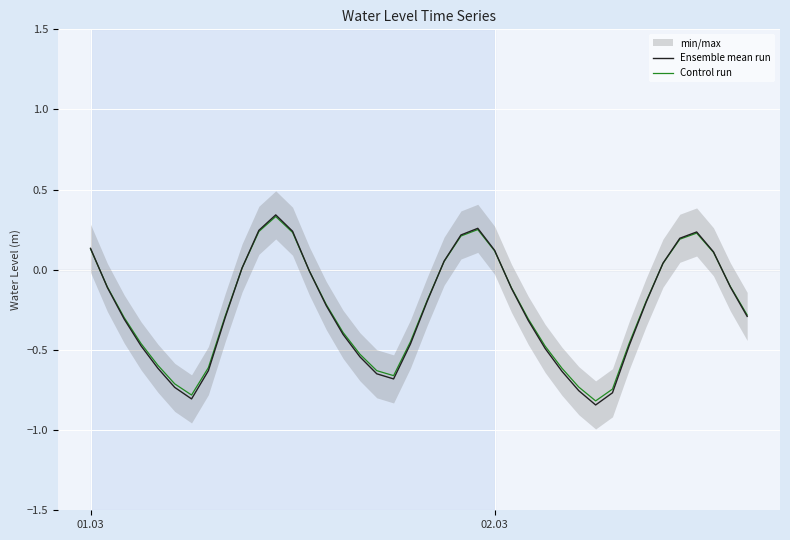

How many interior local valleys does the Ensemble mean run series have?

3